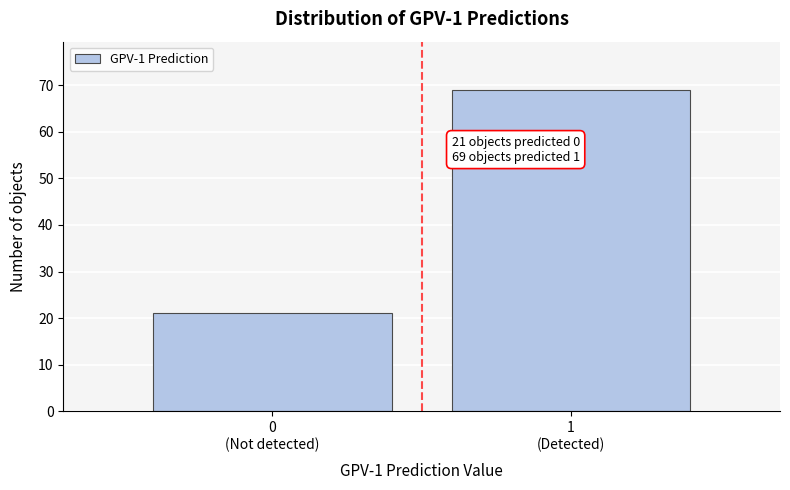

Reading left to right, extract all data points from this chart.

21	69